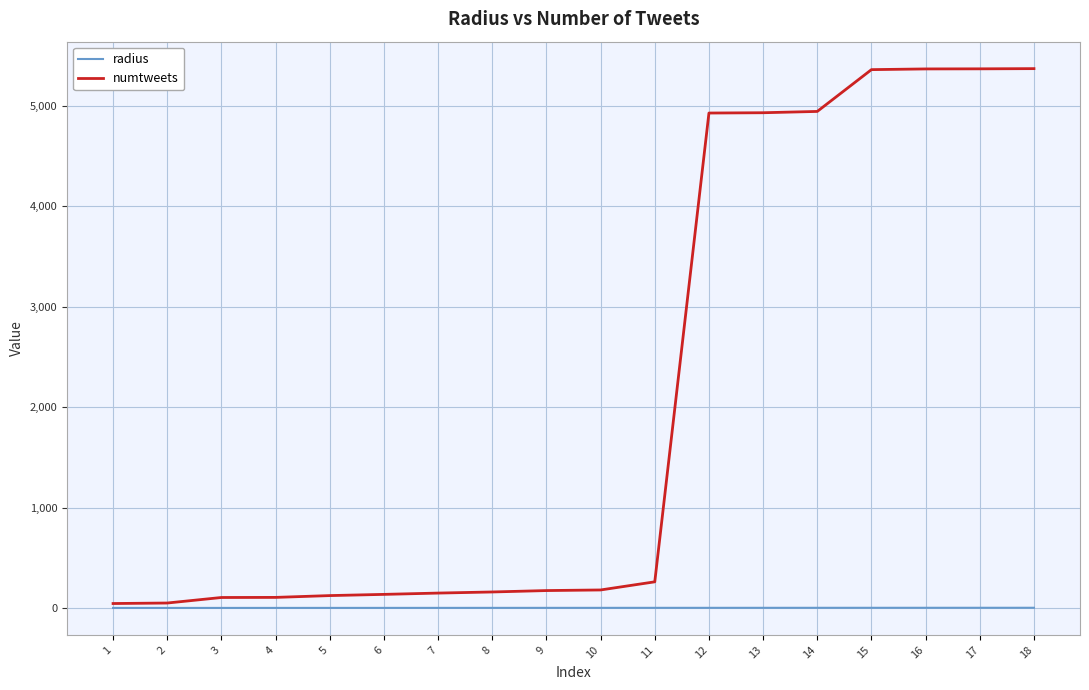

What are all the series names shown in the legend?

radius, numtweets